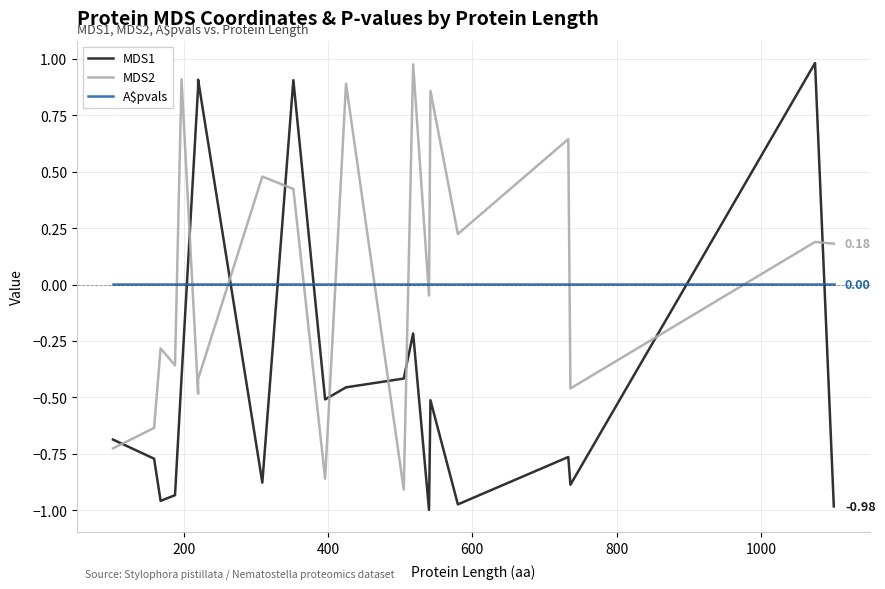

Is the value of MDS1 at 15 greater than the value of MDS2 at 15?

No